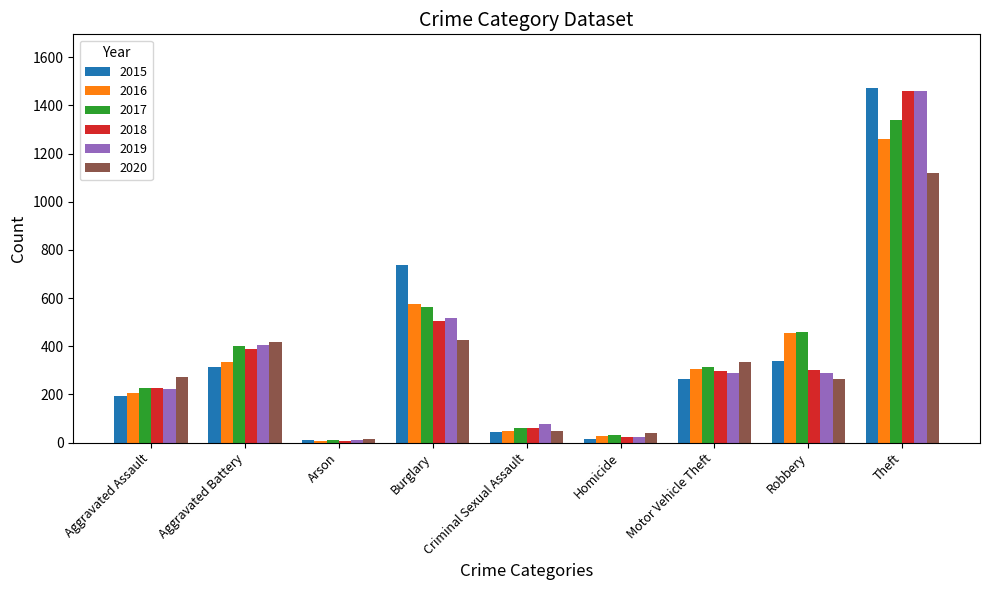

At which category is the sum across all series the highest?

Theft